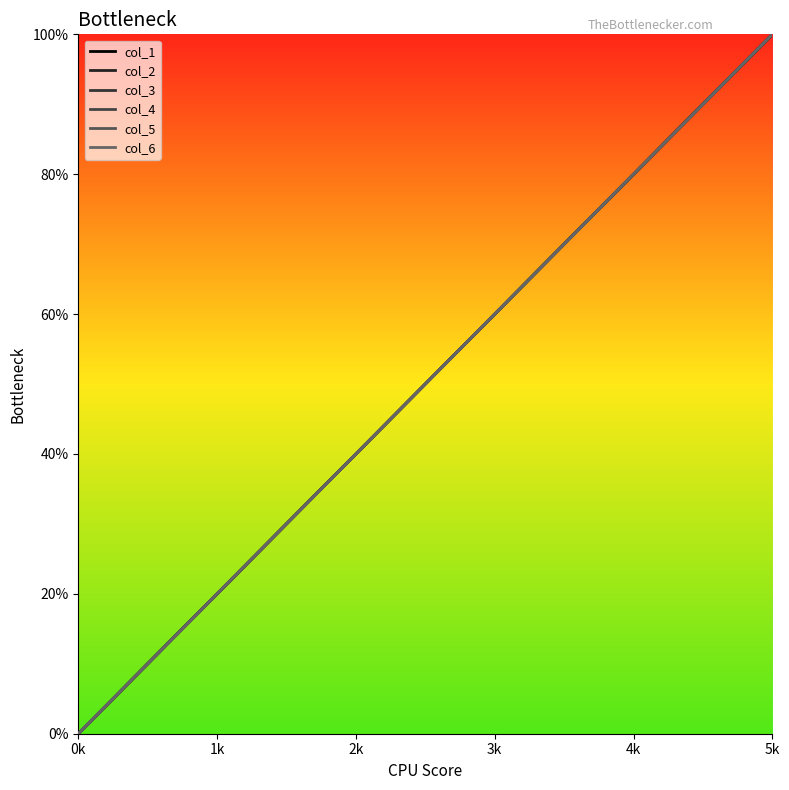

What is the sum of all col_6 values?

15